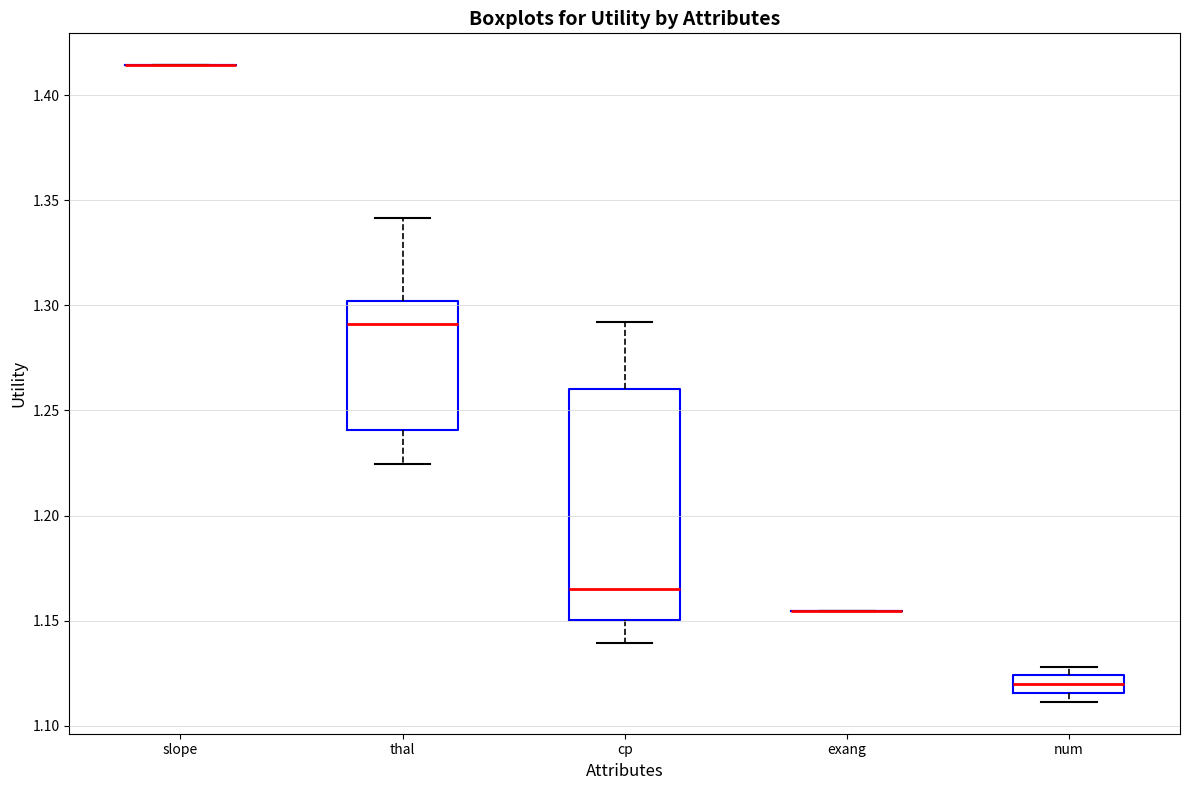

Which box is the tallest, from its lower edge to its upper edge?

cp